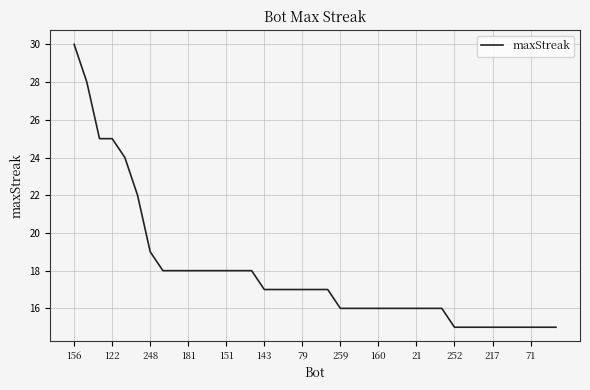

What is the difference between the maximum and second lowest values?

15